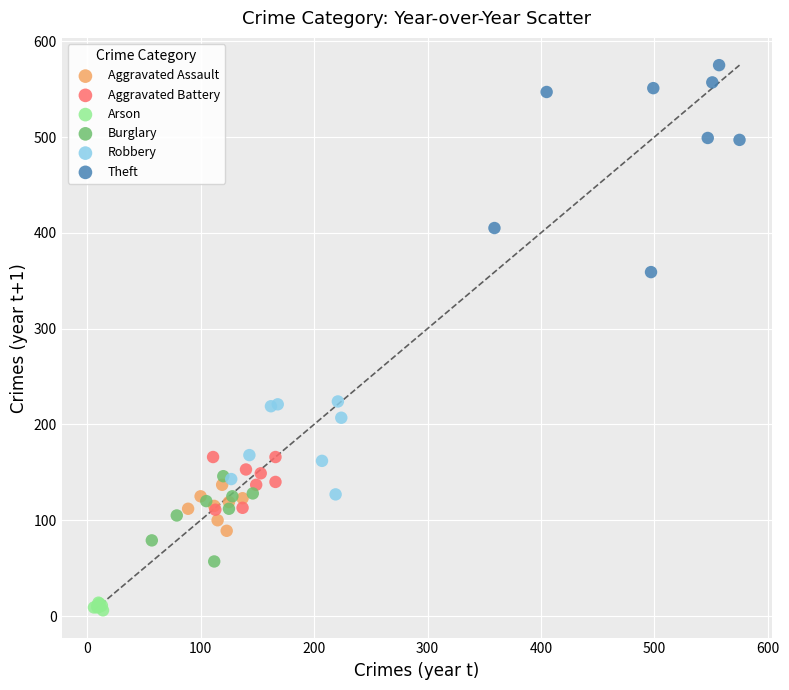

What are all the series names shown in the legend?

Aggravated Assault, Aggravated Battery, Arson, Burglary, Robbery, Theft